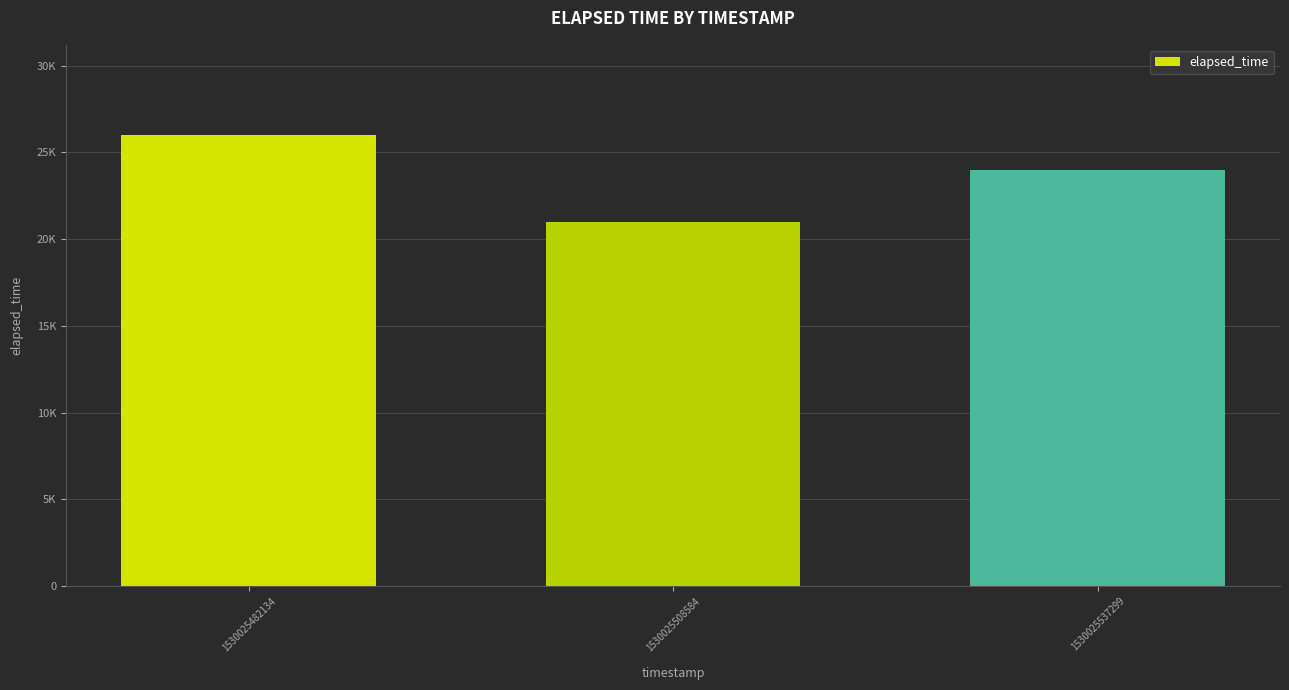

Are the bars horizontal?

No